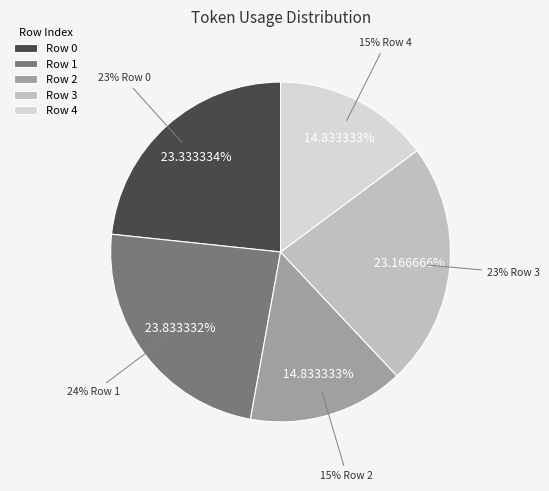

To the nearest percent, what is the difference between the largest and smallest slice percentages?

9%